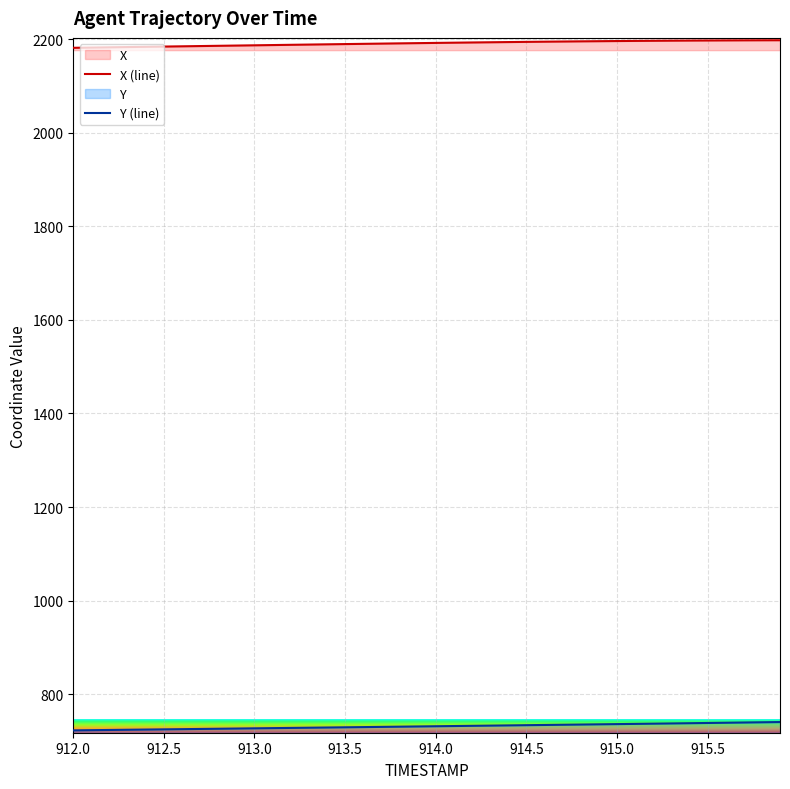

True or false: X (line) and Y (line) cross at least once.

False